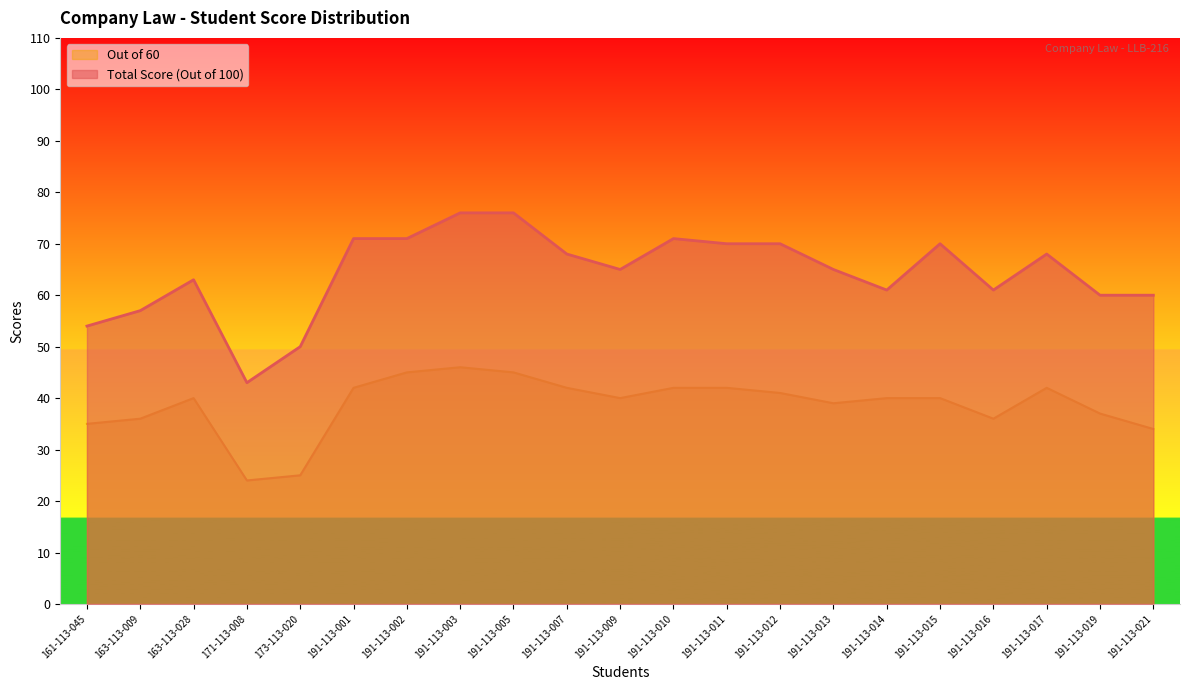

At 163-113-009, list the series in order from smallest to largest.

Out of 60, Total Score (Out of 100)